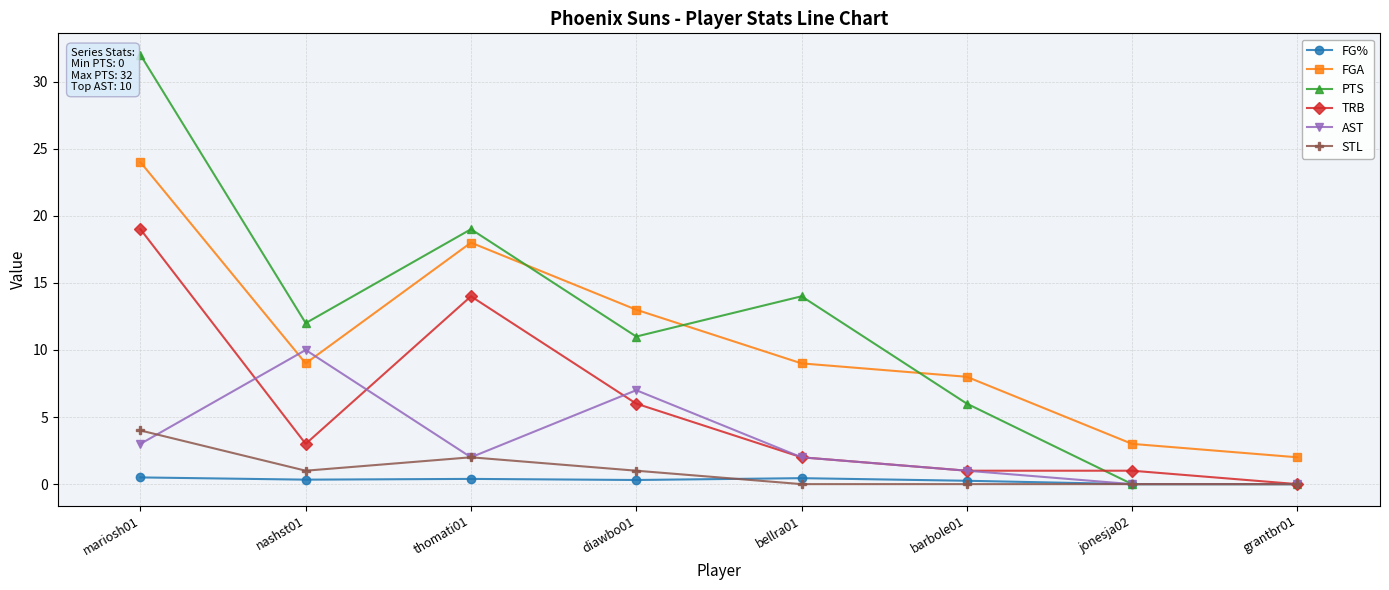

Count the number of data series in this chart.

6